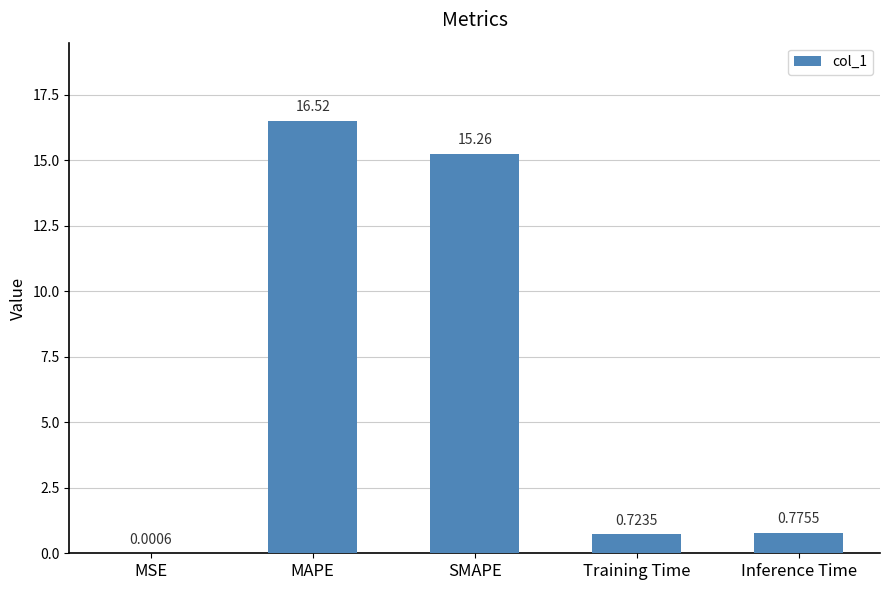

Where is the data nearest to the value 8?

Inference Time